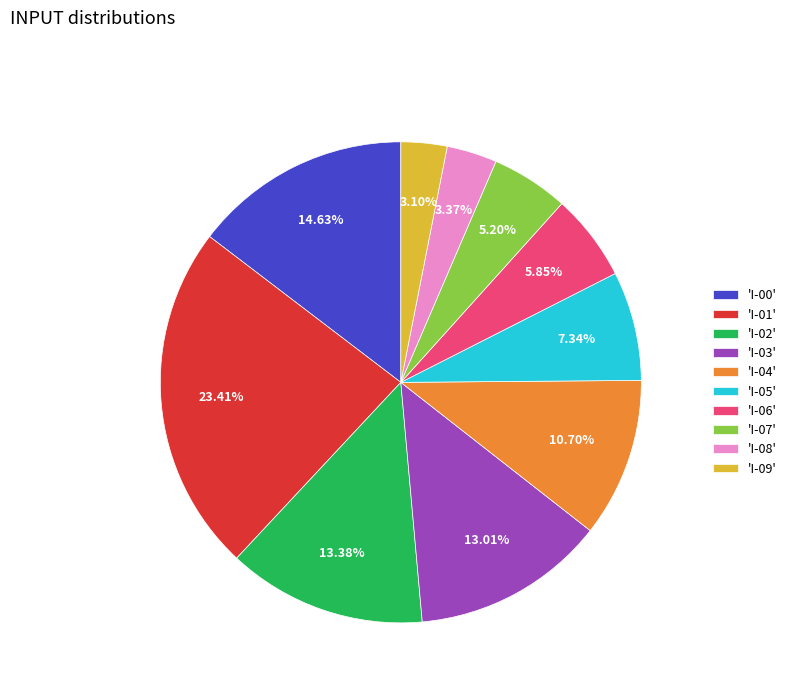

How many slices are in this pie chart?

10